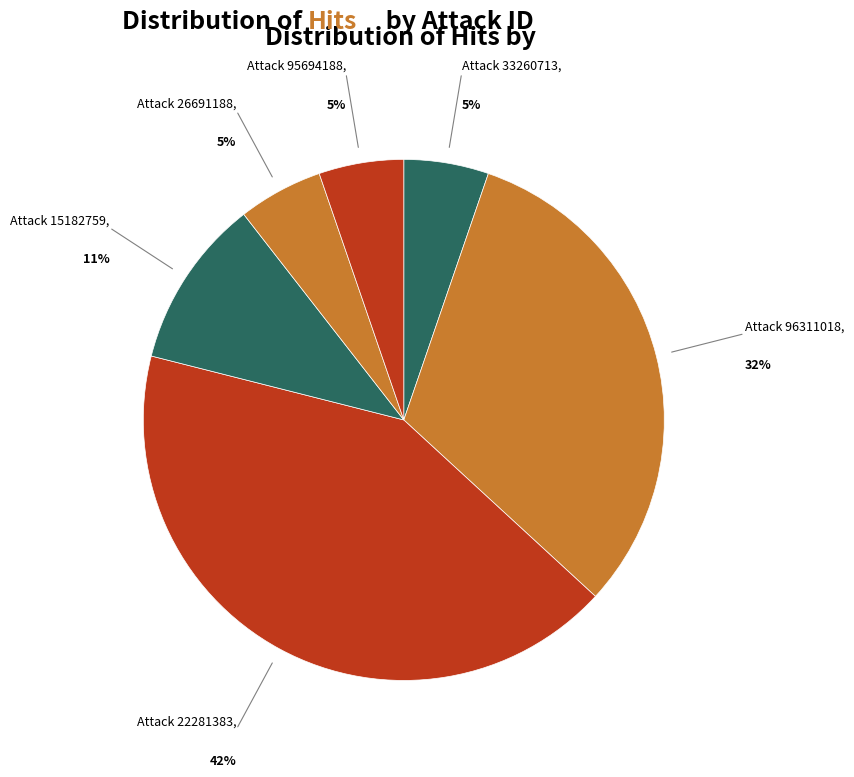

Which slice is the smallest?

33260713